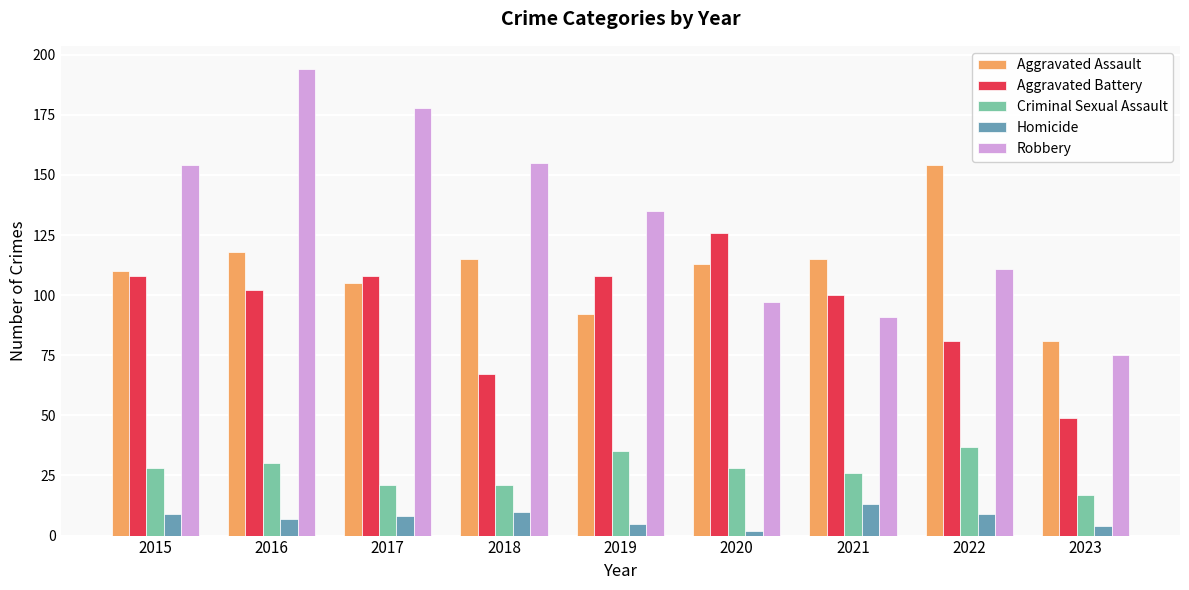

Is it true that Aggravated Assault equals 110 at 2015?

True